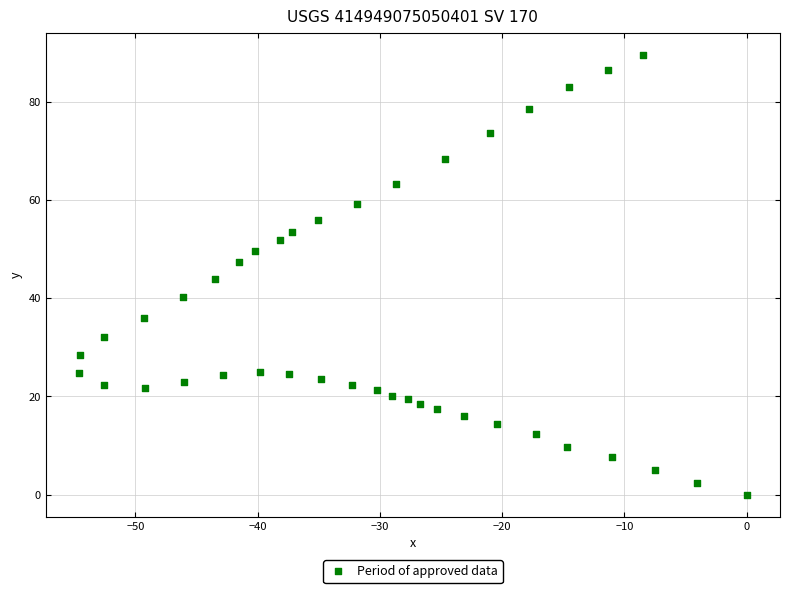

What is the range of Y values (max minus min)?

89.5